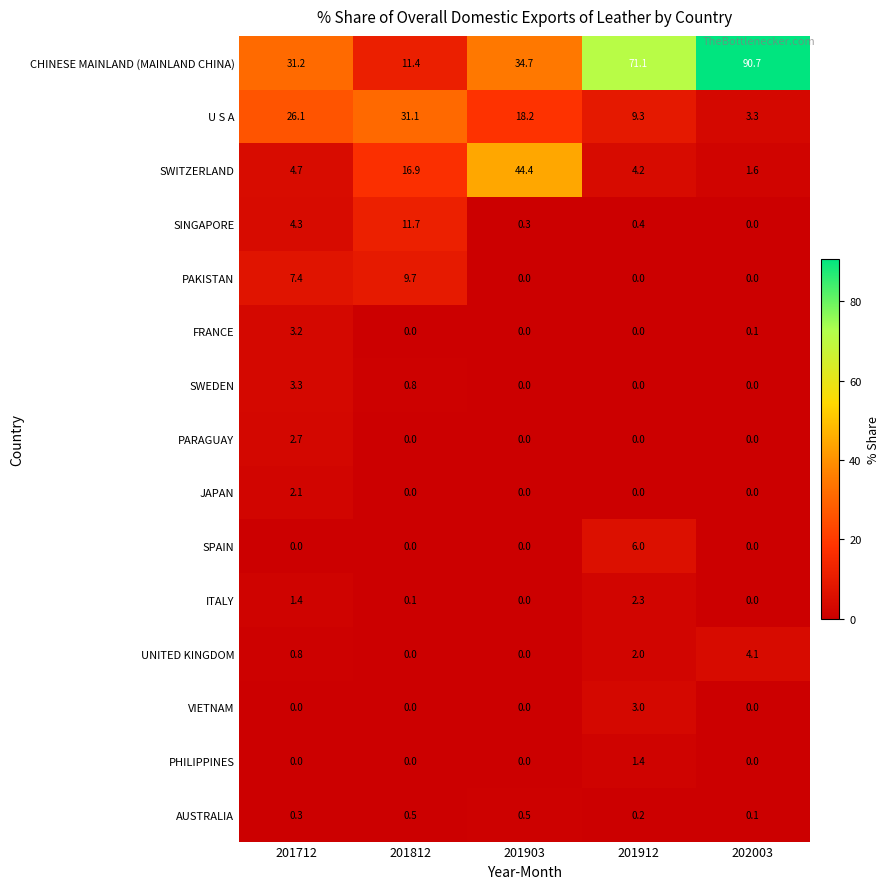

What is the total value across all series at 201812?

82.2